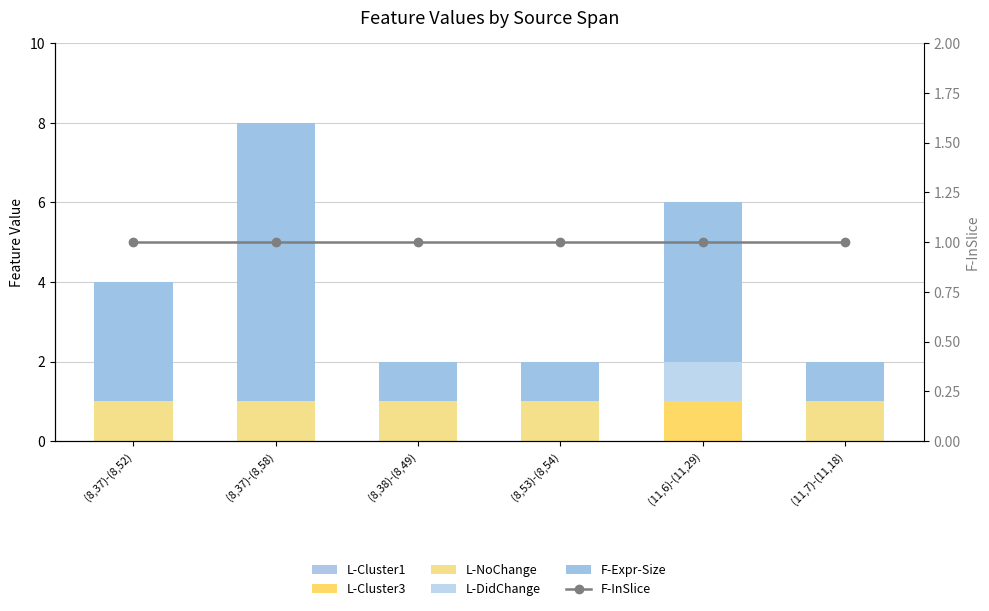

What is the difference between the highest and lowest values at (11,7)-(11,18)?

1